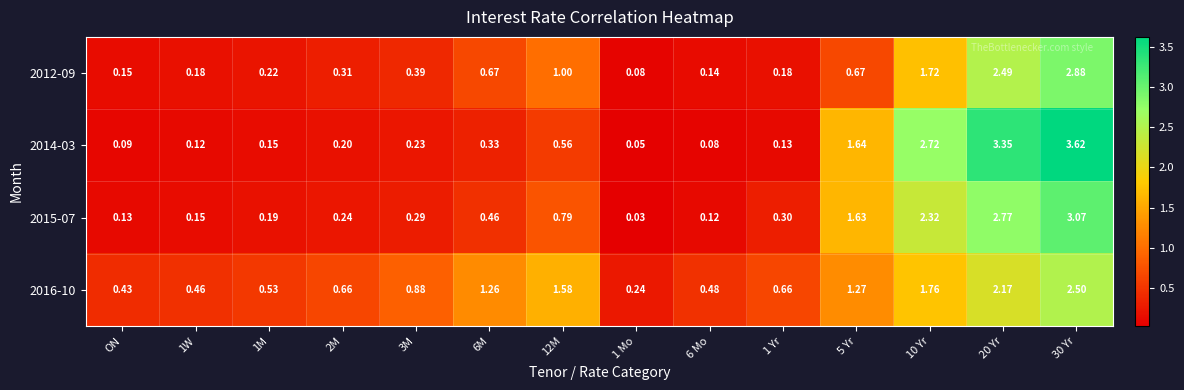

Is the value of 2016-10 at 6M greater than the value of 2012-09 at 2M?

Yes